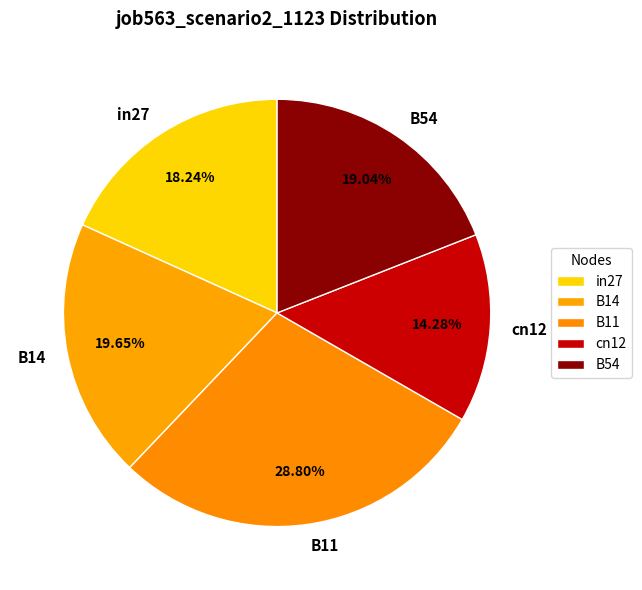

To the nearest percent, what percentage of the pie is B14?

20%